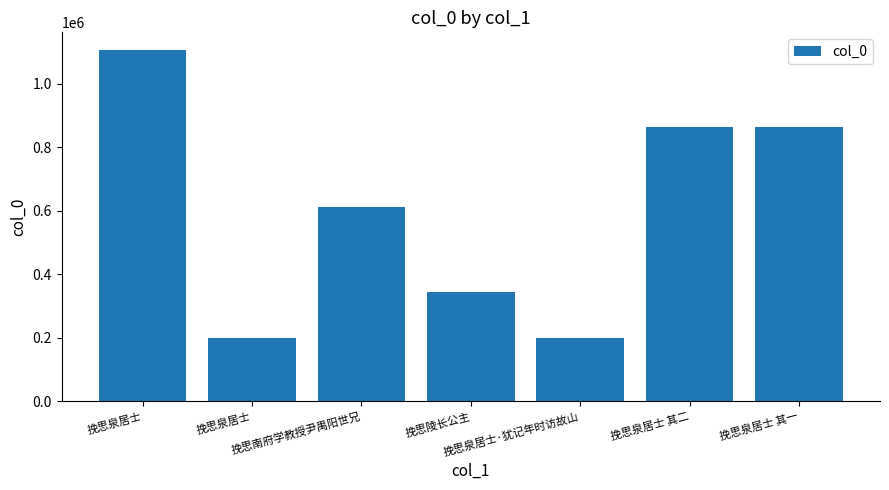

What is the difference between the maximum and minimum values?

909165